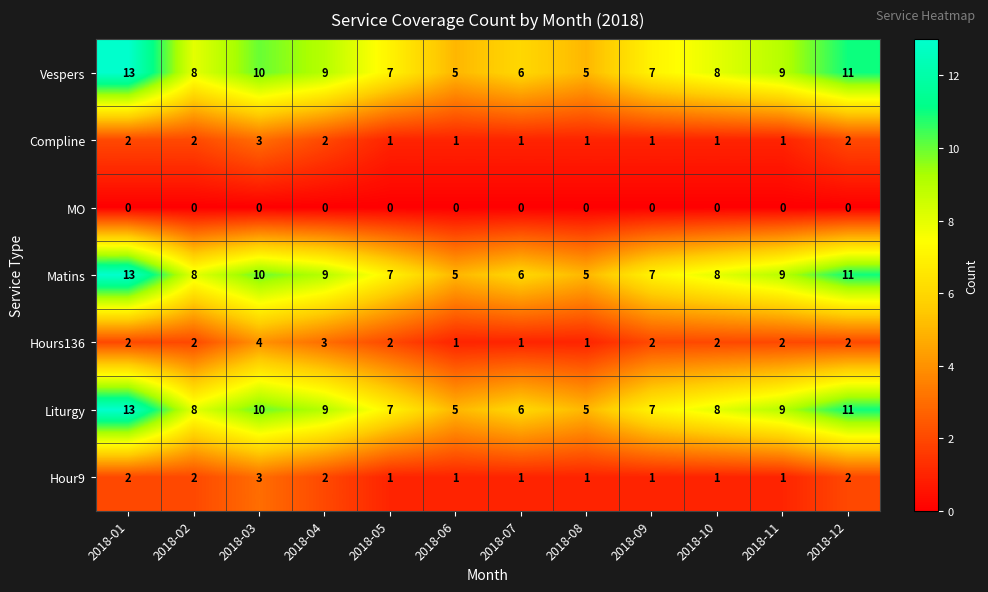

What is the difference between the highest and lowest values at 2018-03?

10